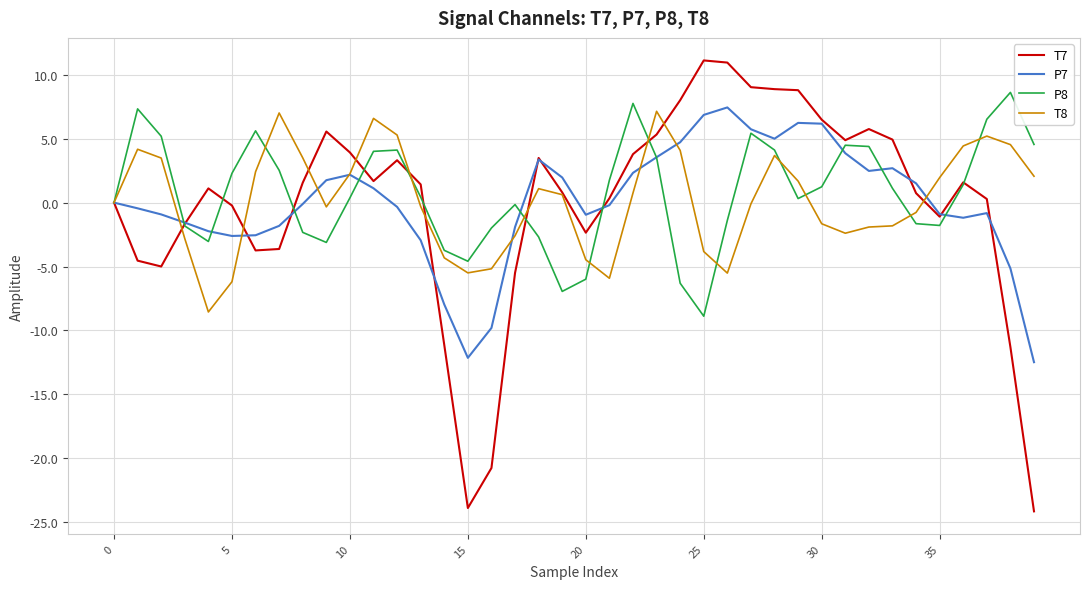

What is the lowest value of the P7 series?

-12.5